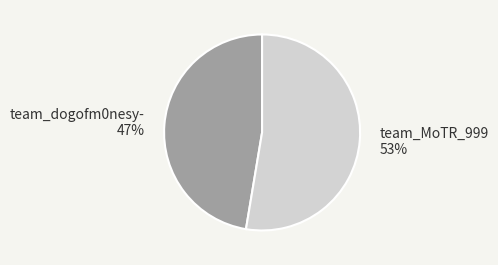

To the nearest percent, what percentage of the pie is team_dogofm0nesy-?

47%